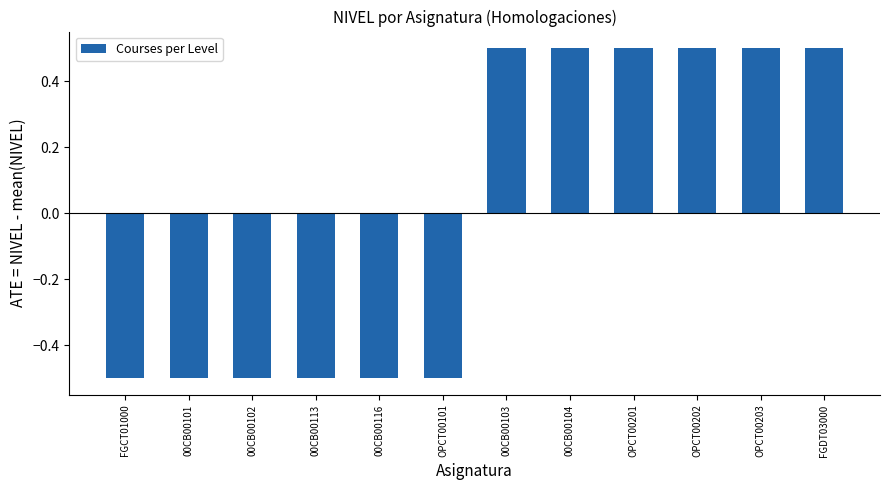

What is the minimum value shown in the chart?

-0.5